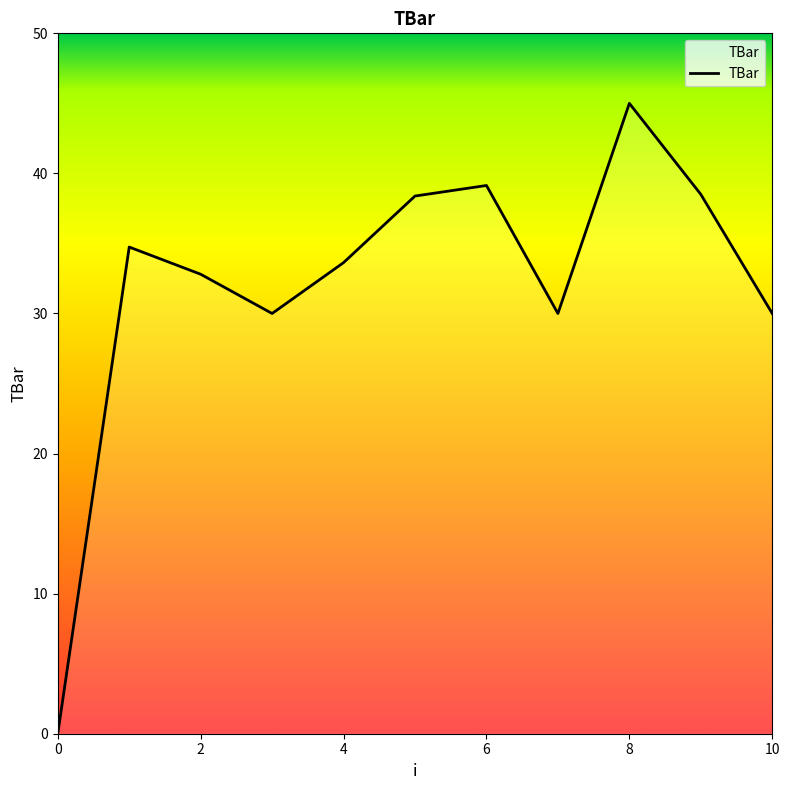

What is the maximum value shown in the chart?

45.0